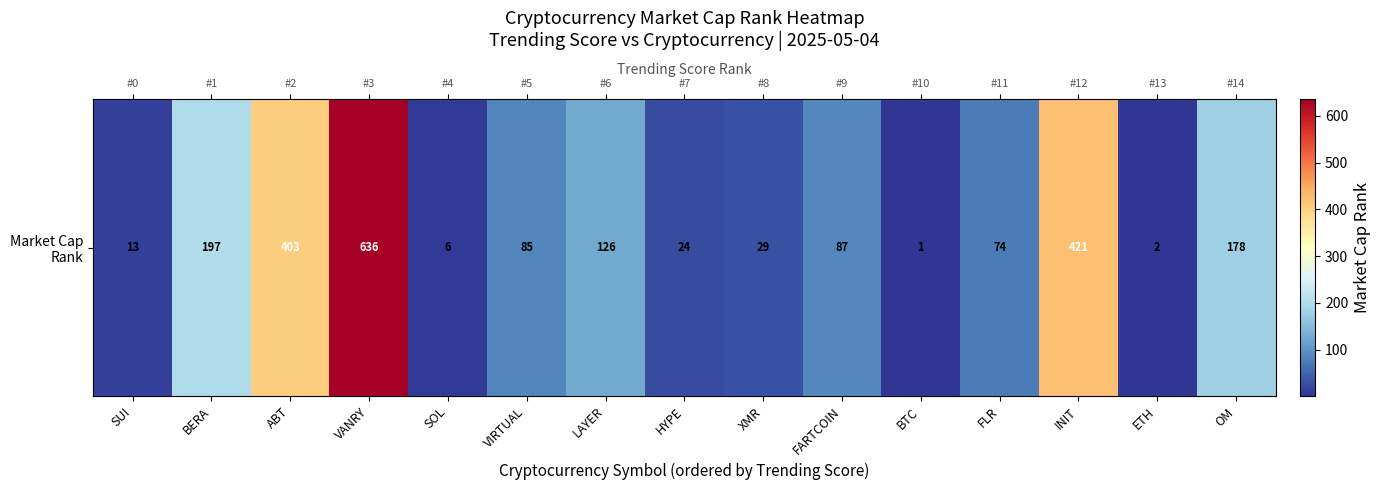

List the labels in order of value, smallest first.

BTC, ETH, SOL, SUI, HYPE, XMR, FLR, VIRTUAL, FARTCOIN, LAYER, OM, BERA, ABT, INIT, VANRY